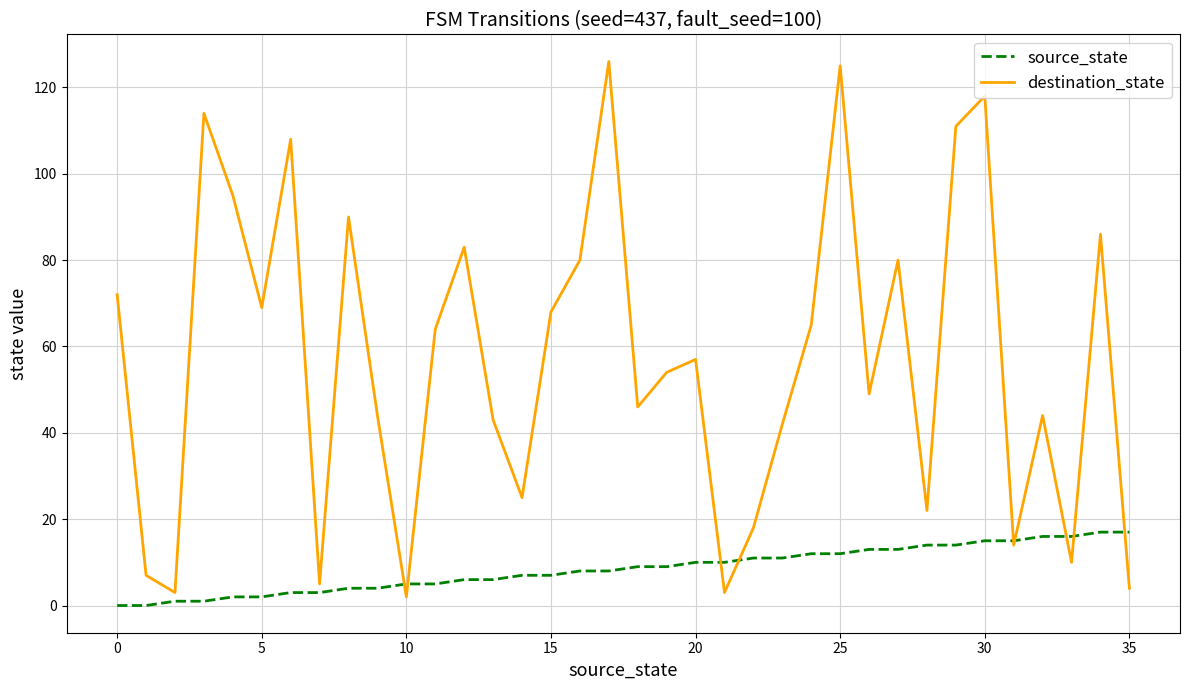

What is the average value of the destination_state series?

57